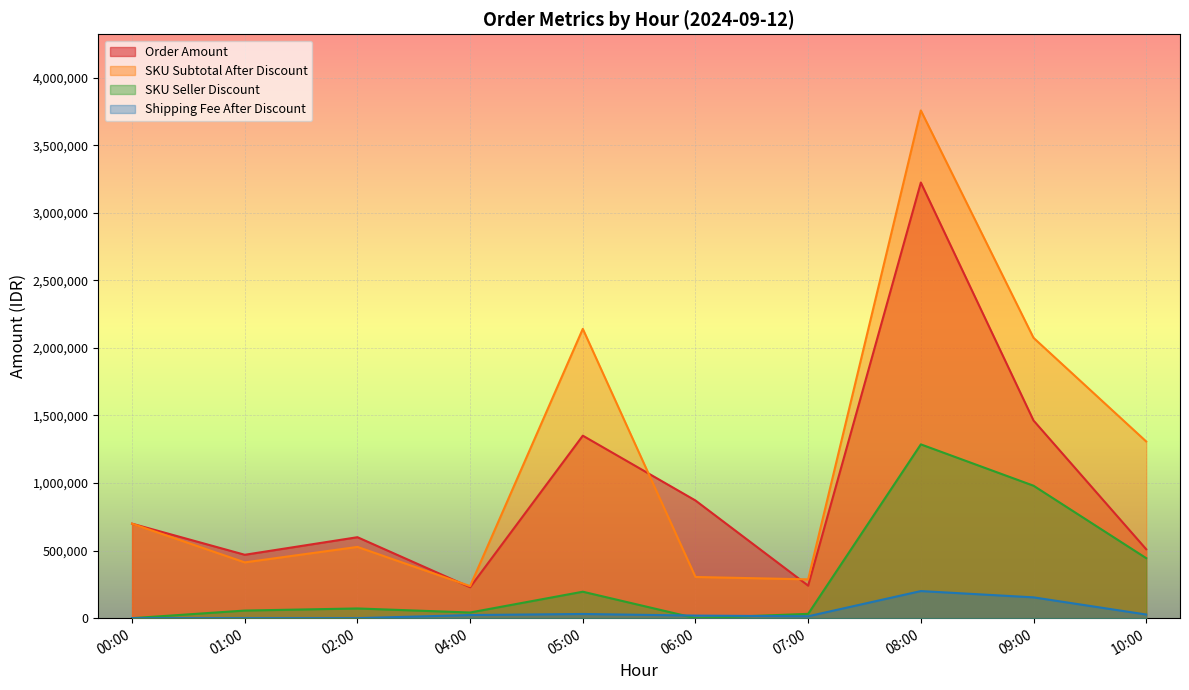

After their last crossing, which series has the higher values: Shipping Fee After Discount or SKU Seller Discount?

SKU Seller Discount